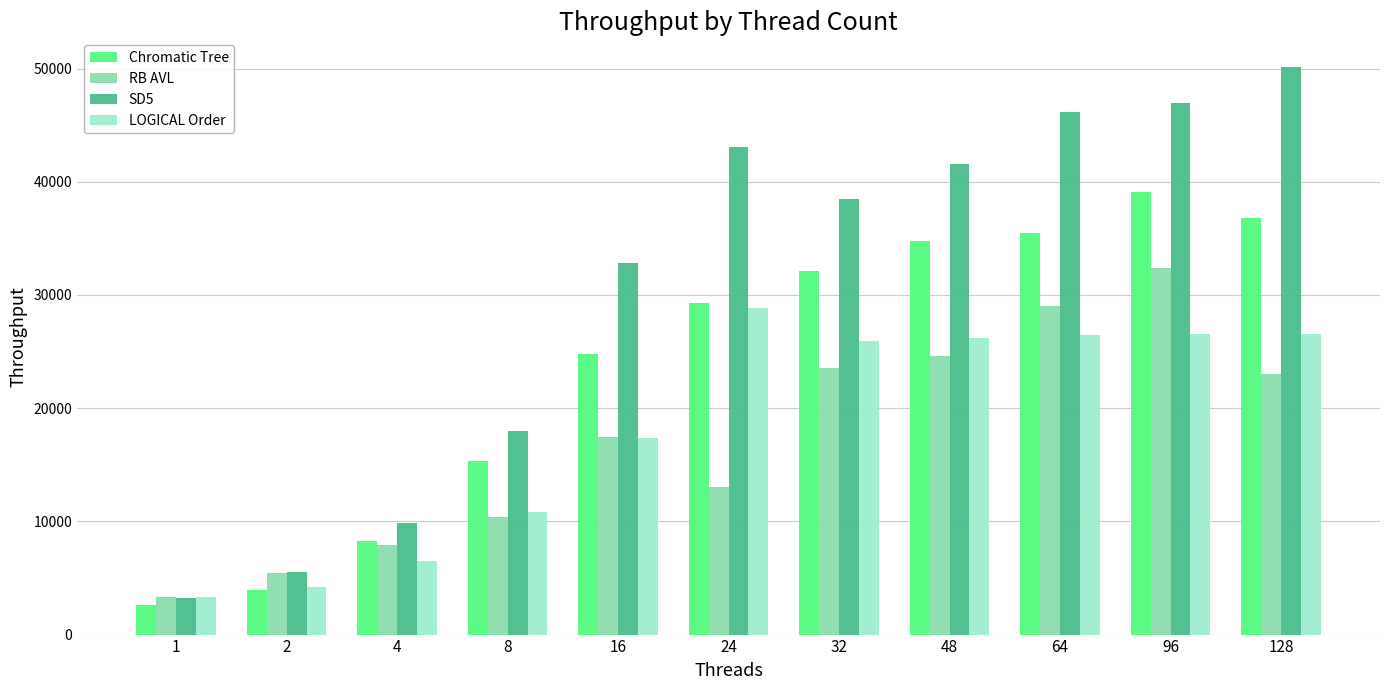

What is the total value across all series at 24?

114166.6